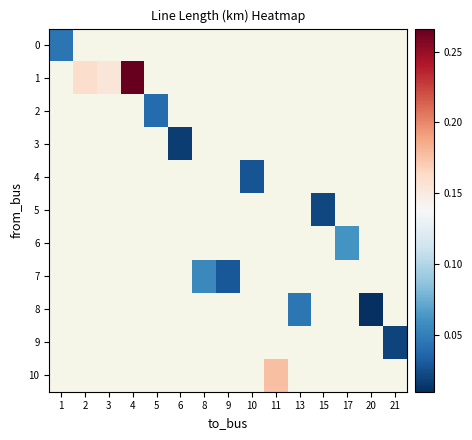

How many series are shown in this chart?

11